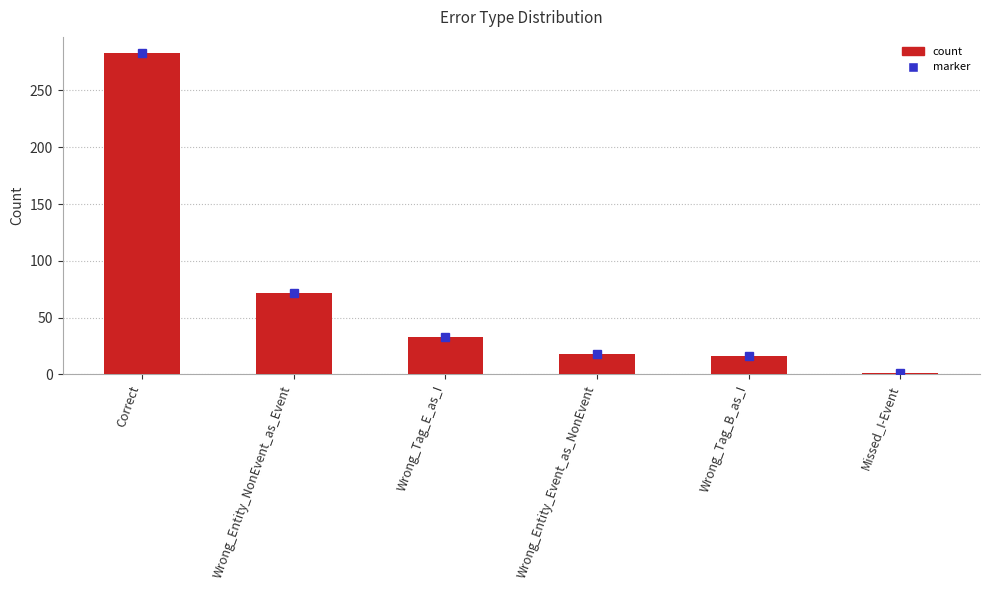

What is the difference between the maximum and minimum values?

282